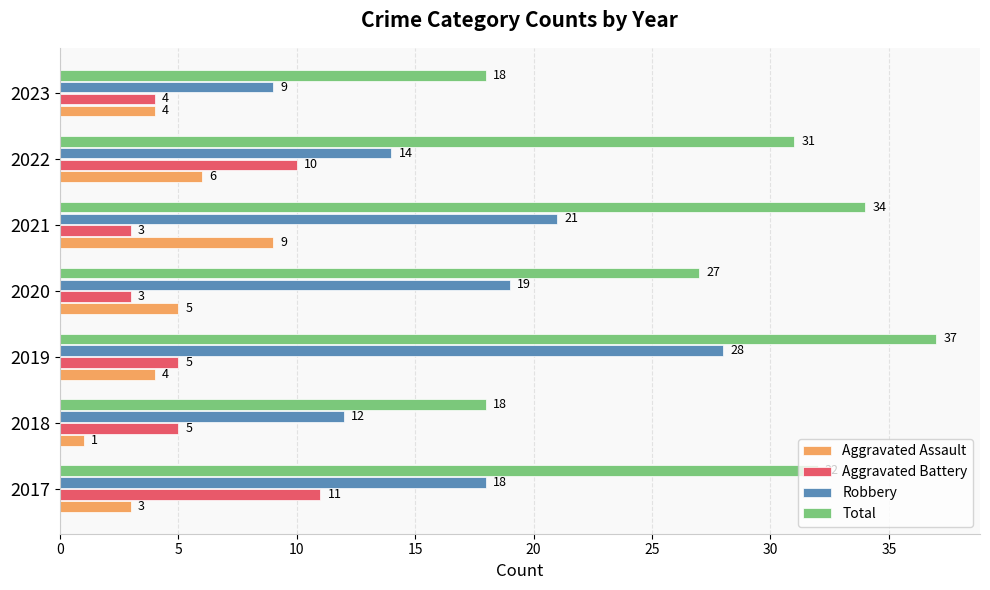

What is the difference between the maximum and minimum values in the Aggravated Assault series?

8